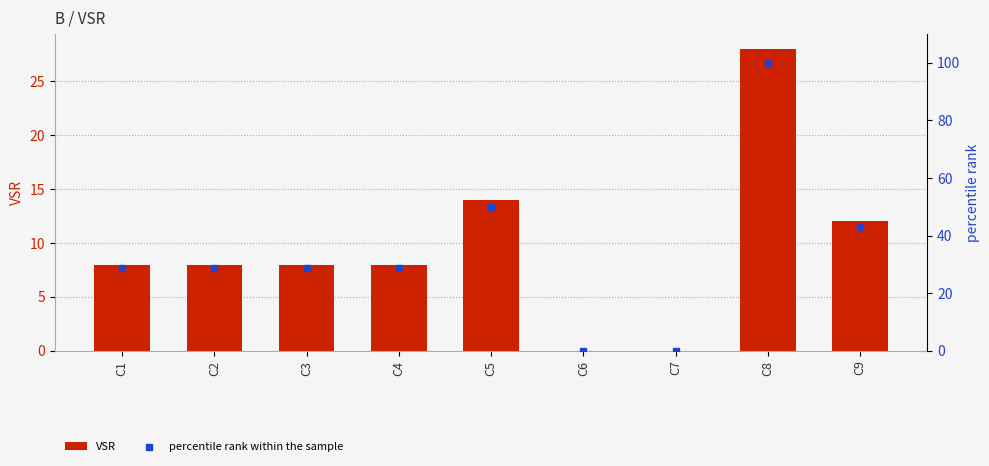

What are all the series names shown in the legend?

VSR, percentile rank within the sample